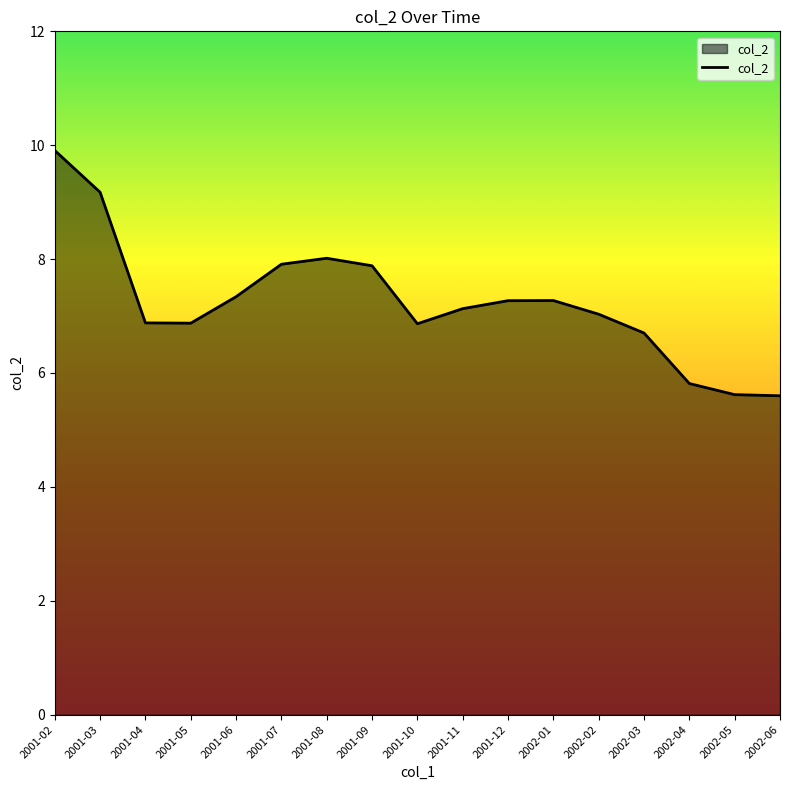

The value at 2001-02 is 13.2. True or false?

False